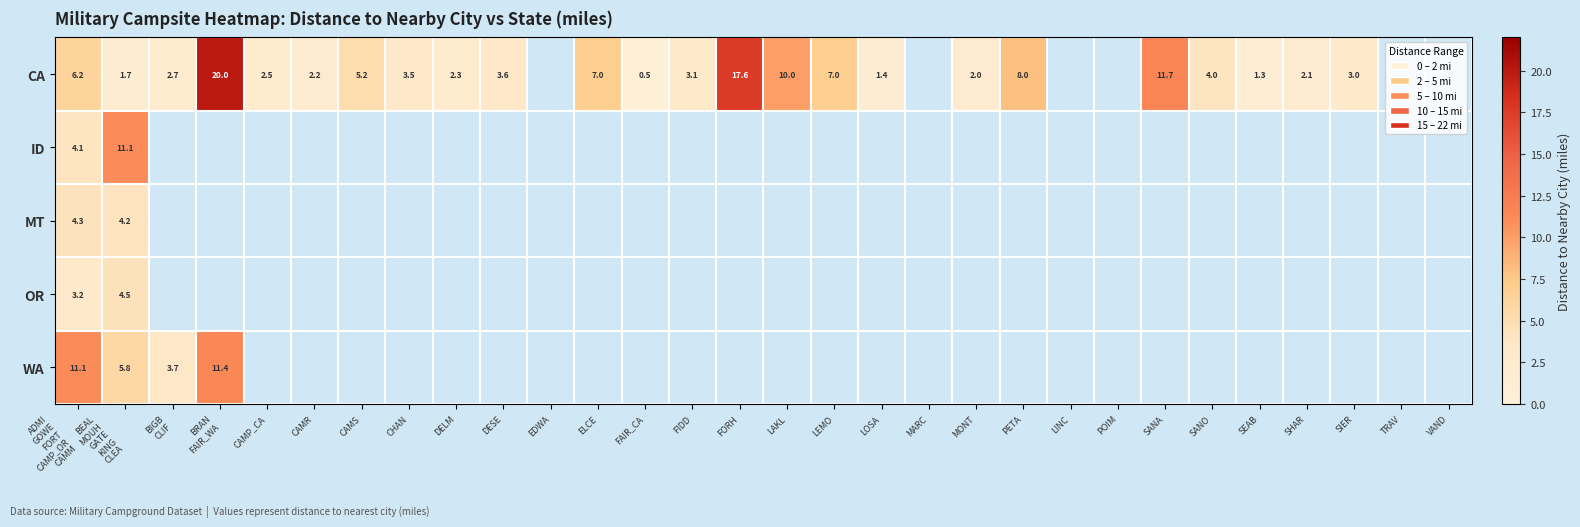

How many values in WA are above zero?

4